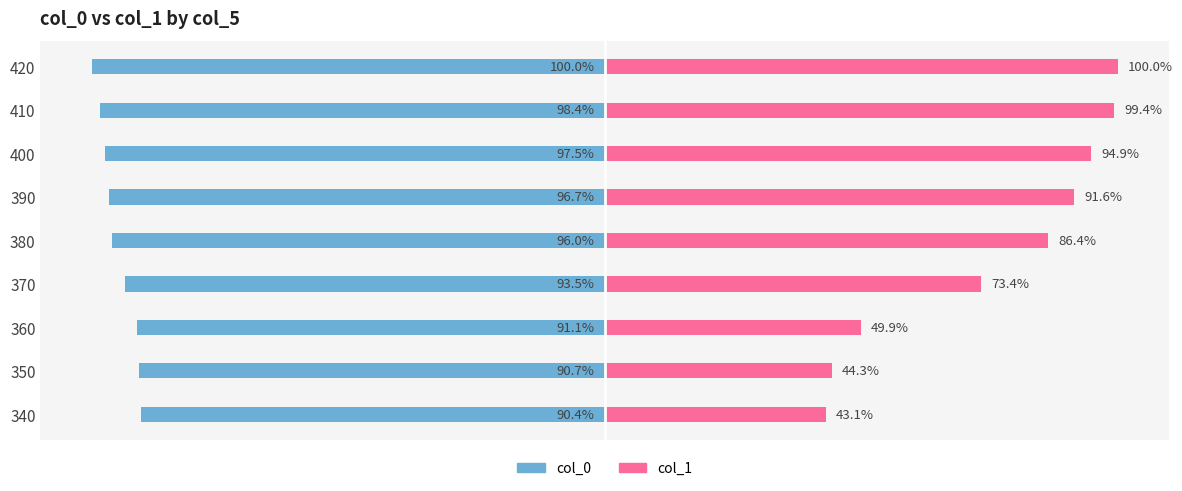

What is the average value of the col_0 series?

-94.9